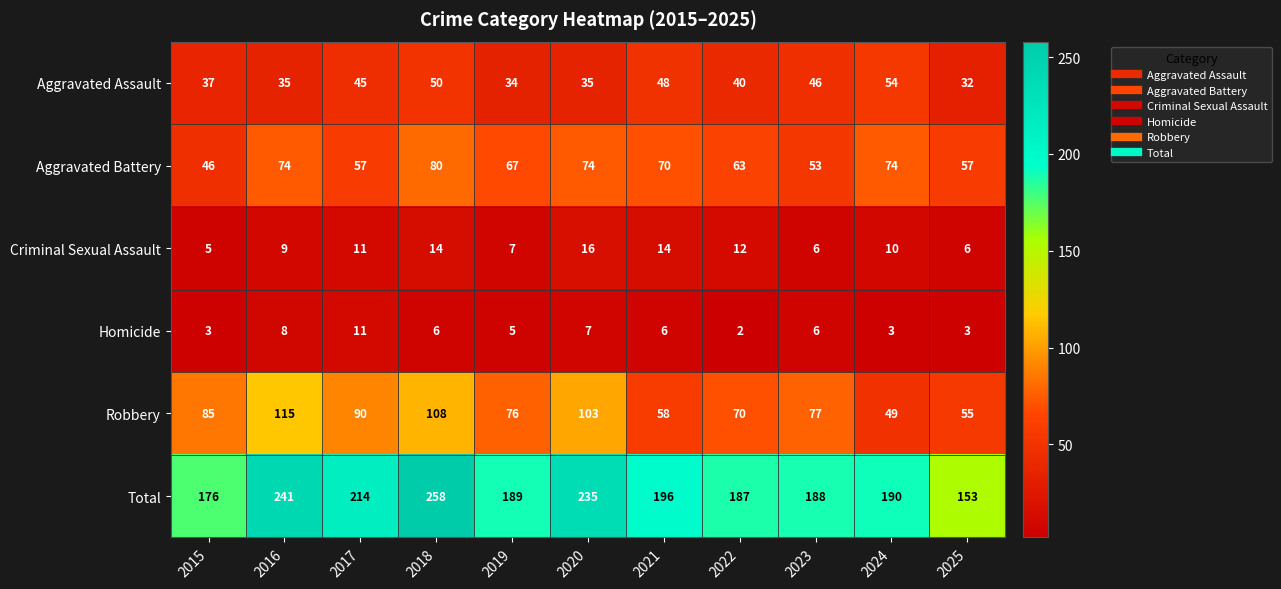

What is the approximate value of Total at 2019?

189